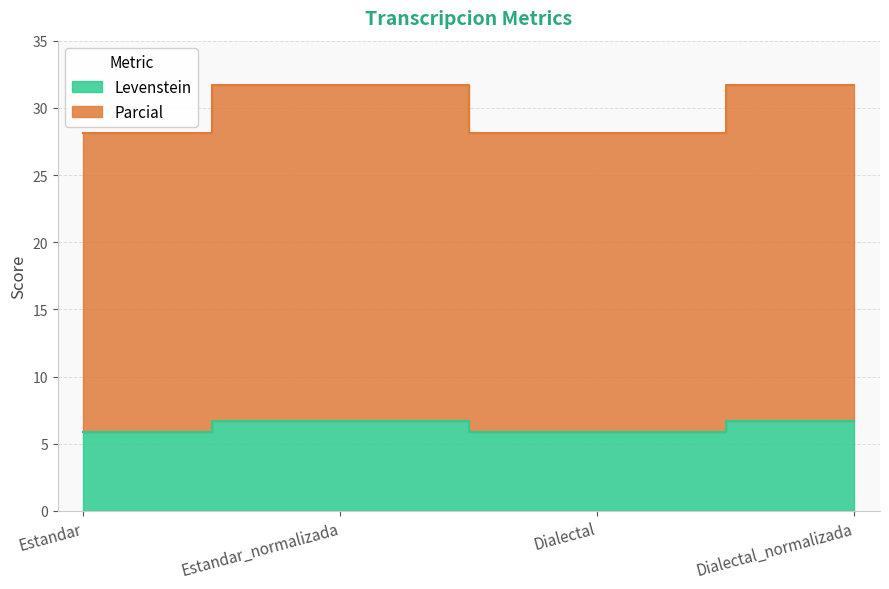

Which category has the highest value in the Levenstein series?

Estandar_normalizada